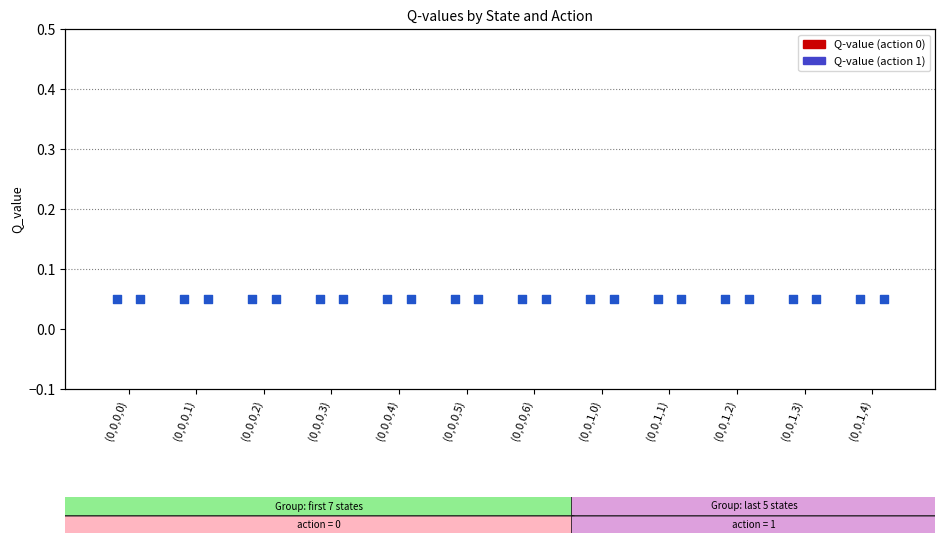

Which series has the largest Y range (max minus min)?

Q-value Action 0